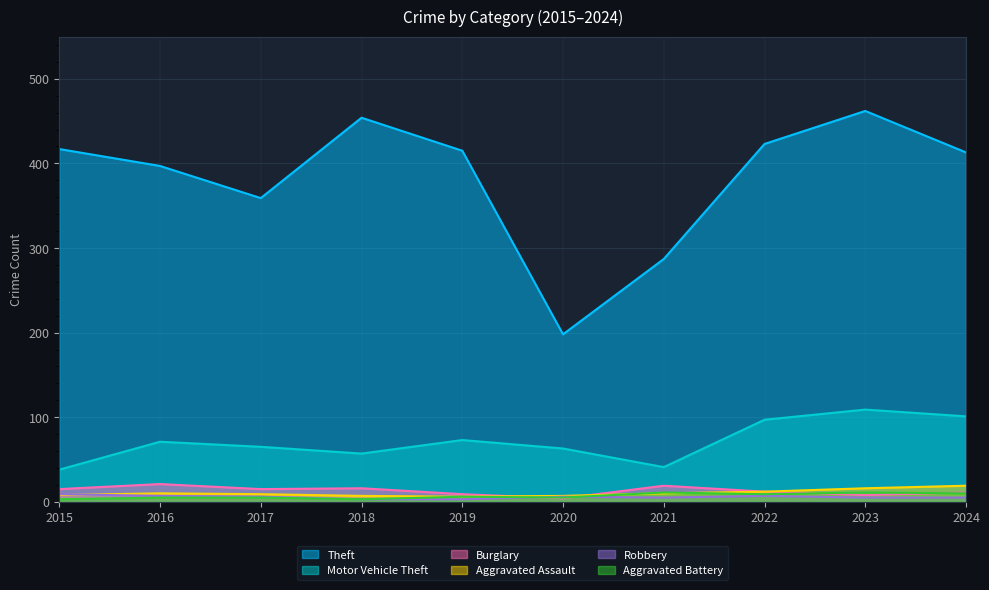

Reading left to right, list all the values displayed in this chart.

Theft: 417	397	359	454	415	198	287	423	462	413
Motor Vehicle Theft: 38	71	65	57	73	63	41	97	109	101
Burglary: 15	21	15	16	9	4	19	12	8	11
Aggravated Assault: 8	10	9	7	6	7	10	12	16	19
Robbery: 9	7	6	3	3	6	5	7	5	5
Aggravated Battery: 3	5	5	3	6	5	11	9	11	10